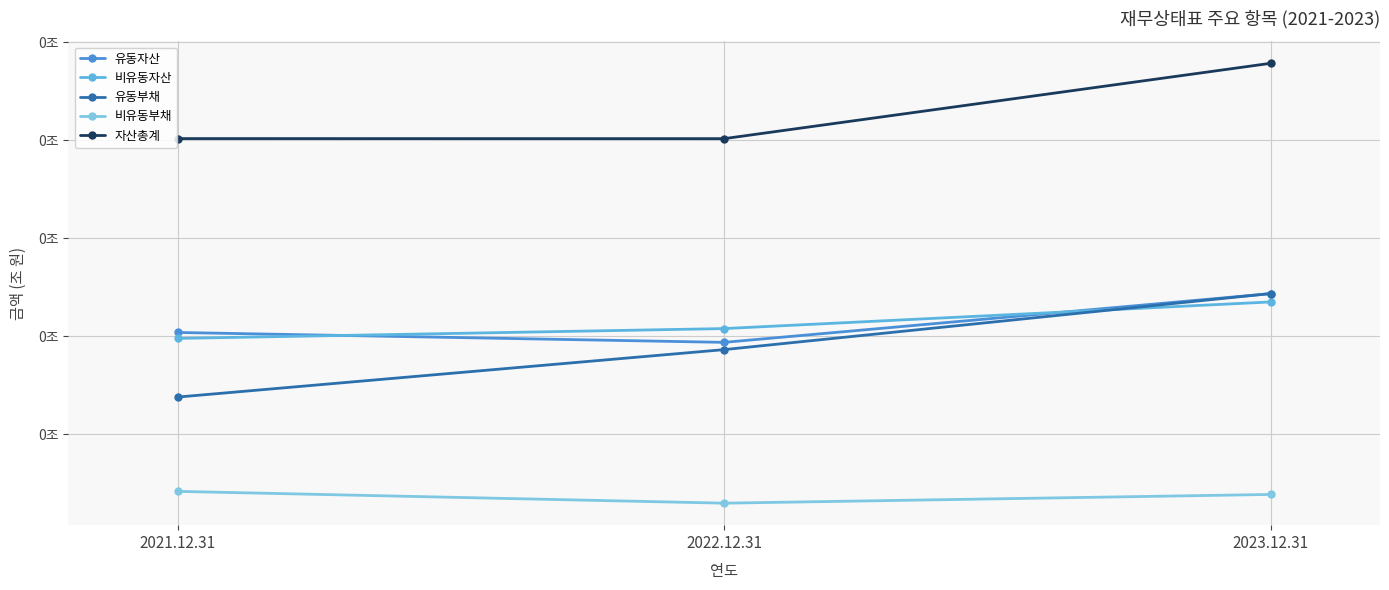

Reading left to right, transcribe all the data shown in this chart.

유동자산: 203975577169	193876339027	243604731412
비유동자산: 197921536853	207953236335	235143916550
유동부채: 138036882994	186474979253	243719051016
비유동부채: 41769144852	29716634535	38618177957
자산총계: 401897114022	401829575362	478748647962